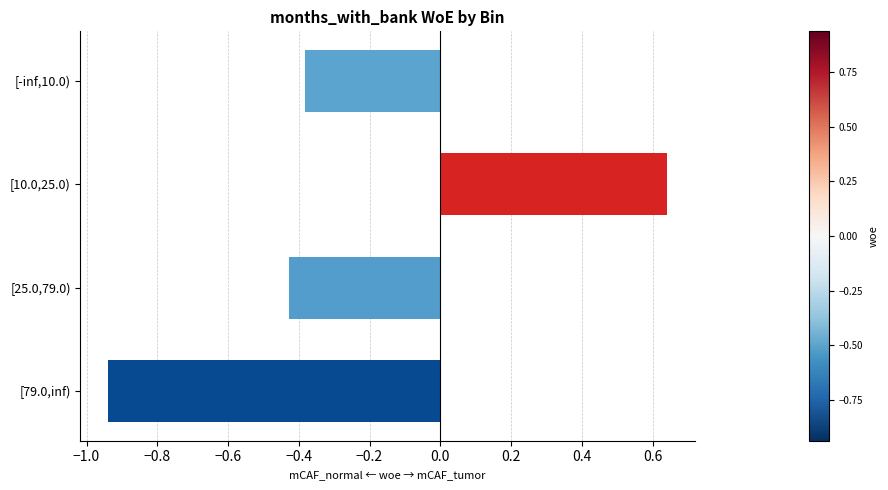

Which category has the highest value across all series?

[10.0,25.0)